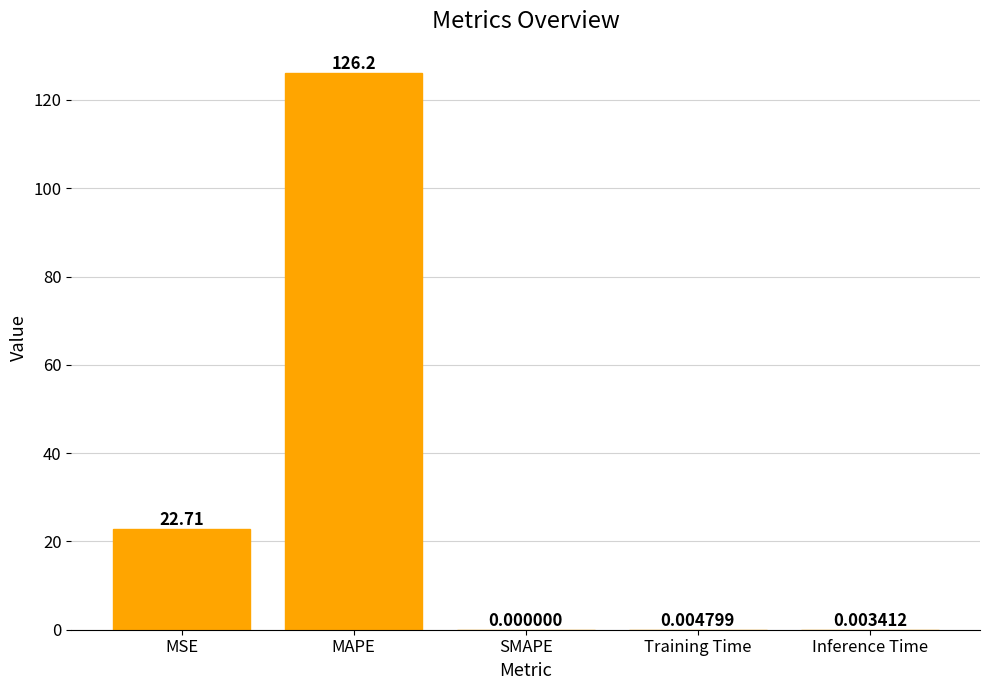

Are the bars grouped side by side (vs. stacked)?

No